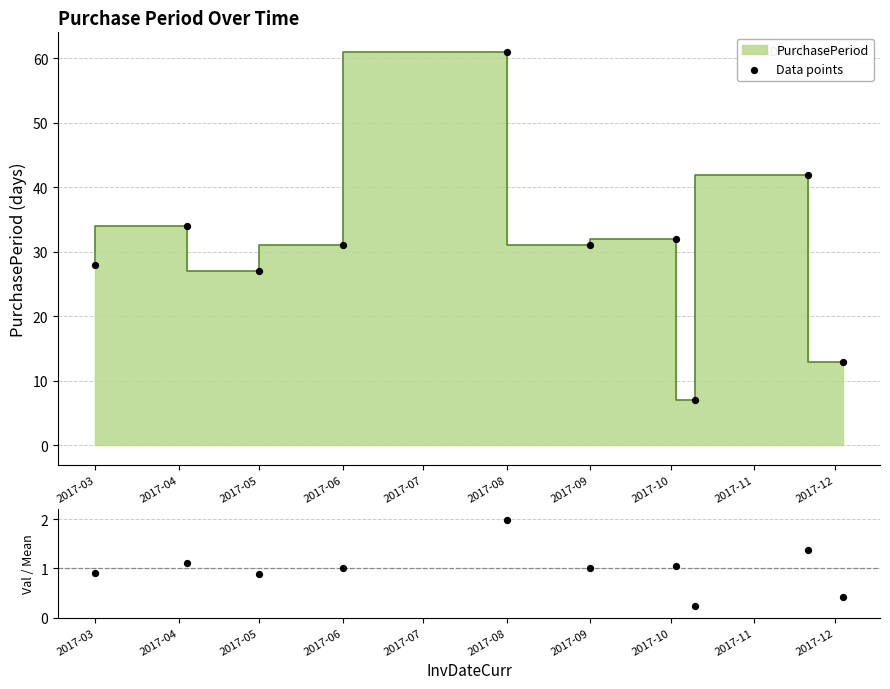

At how many categories does at least one series exceed 7?

9